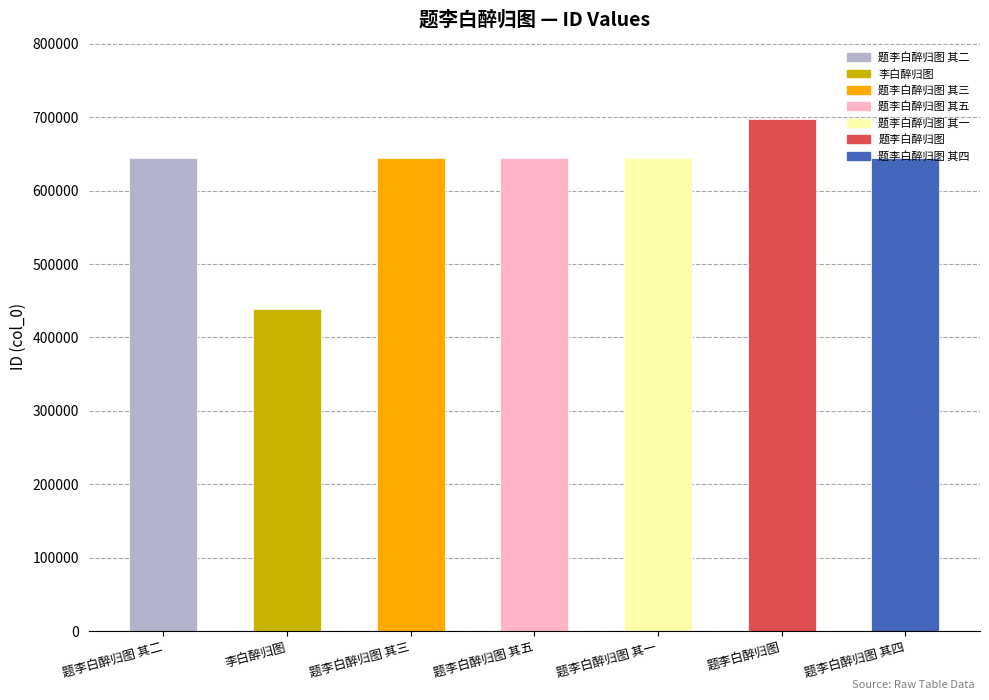

What position from the left is 题李白醉归图 其四?

7